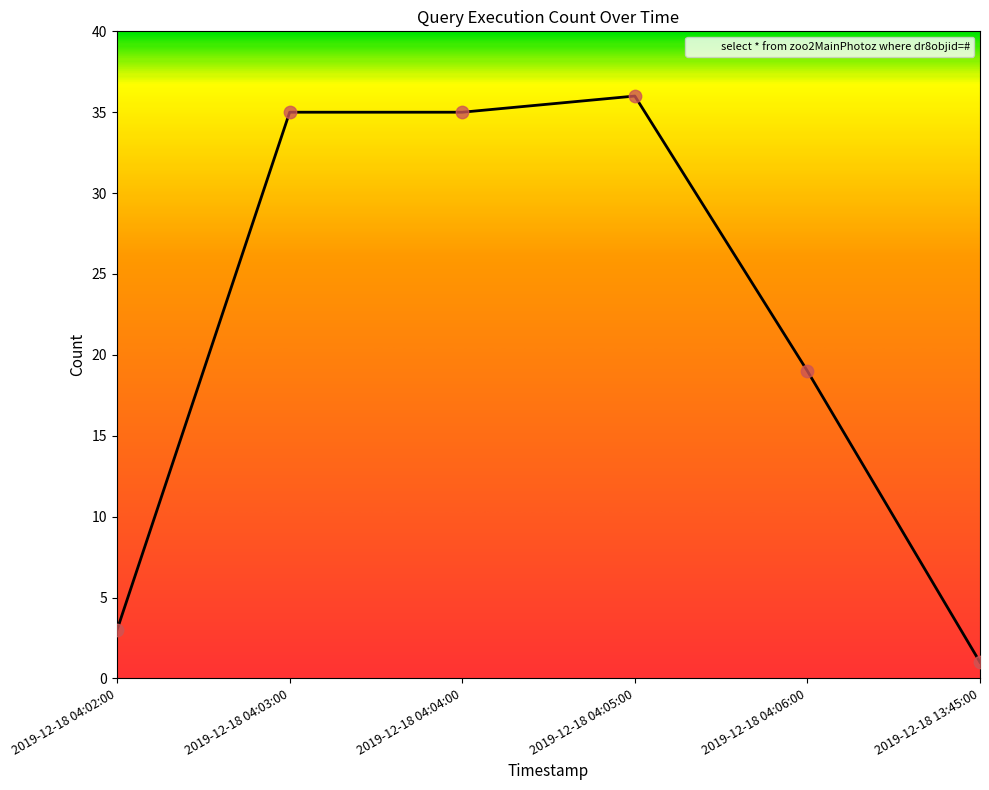

What is the ratio of the value at 2019-12-18 04:05:00 to the value at 2019-12-18 13:45:00?

36.0